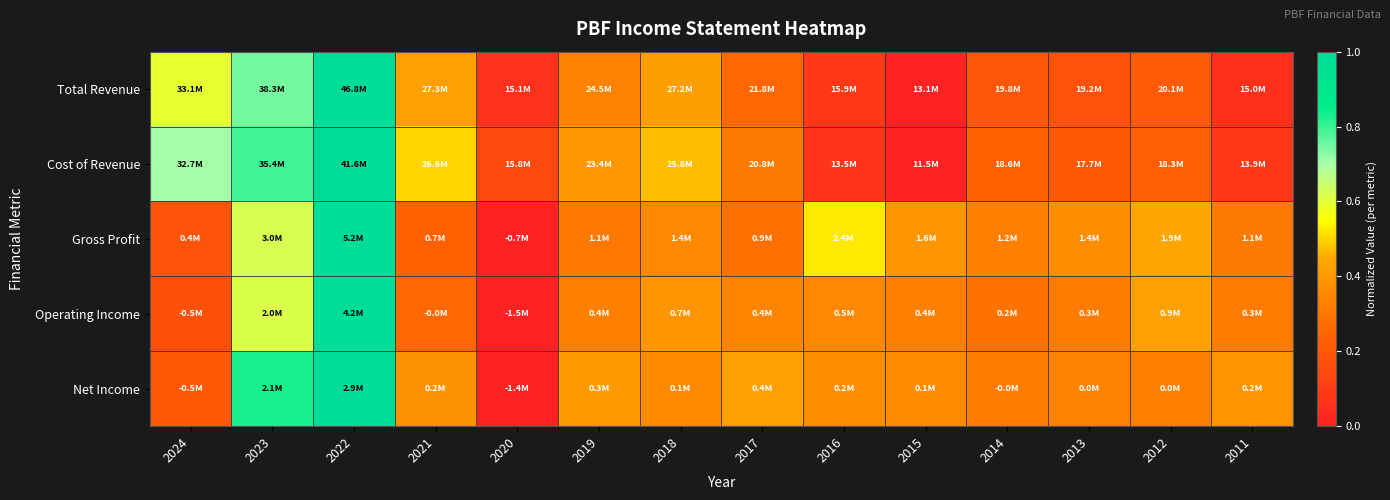

What is the spread (max minus min) of values at 2016?

0.5